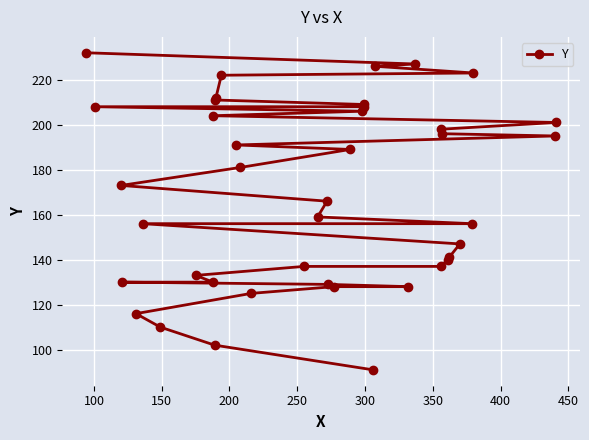

What is the minimum value shown in the chart?

91